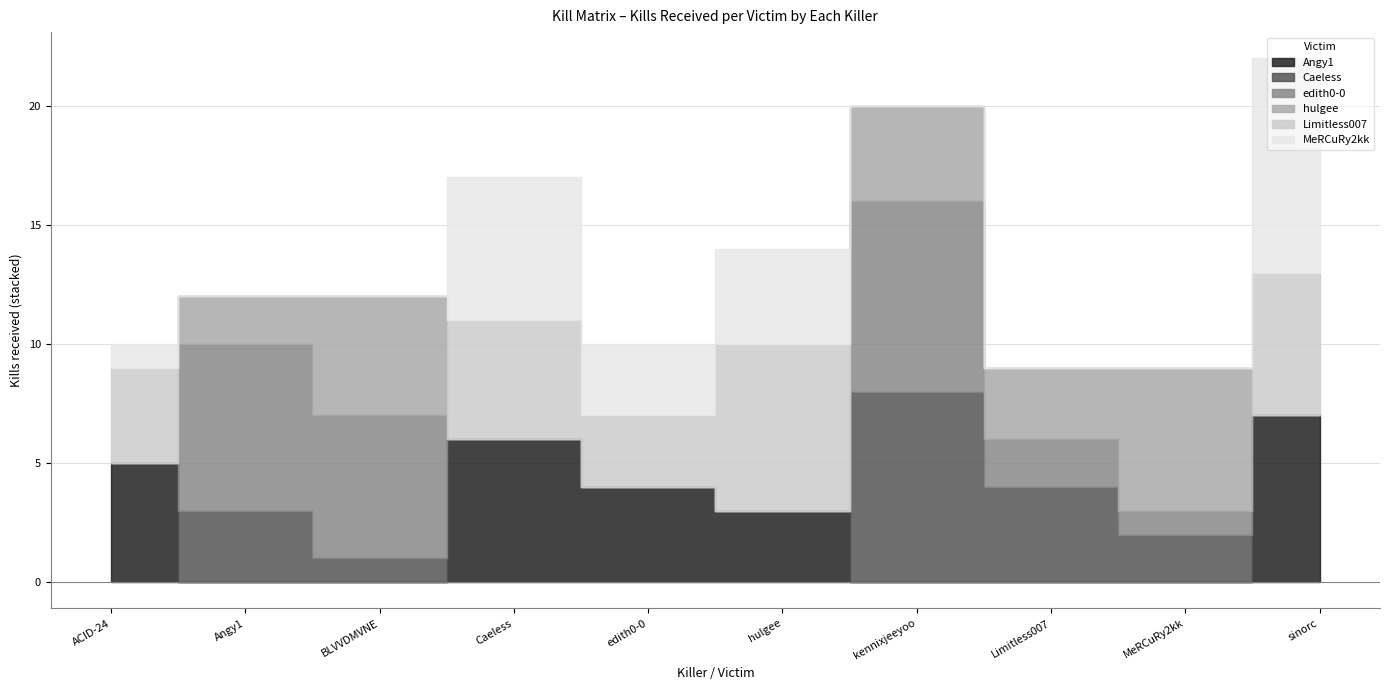

Is it true that edith0-0 equals 0 at sinorc?

True